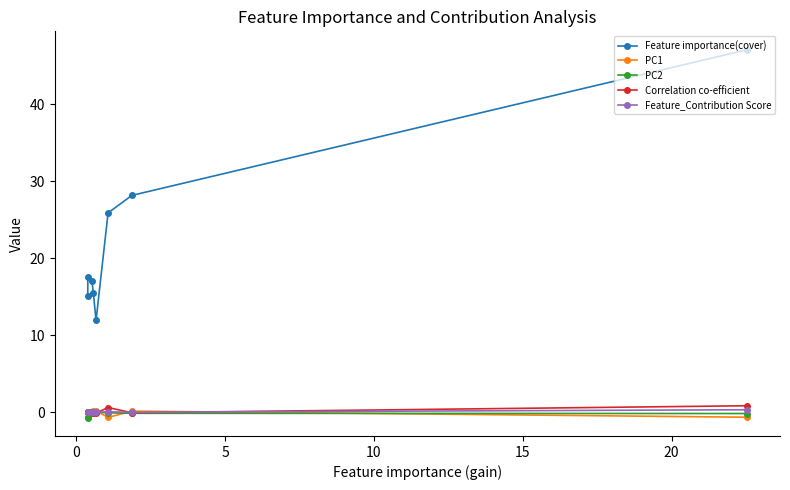

How many categories are shown in the chart?

8